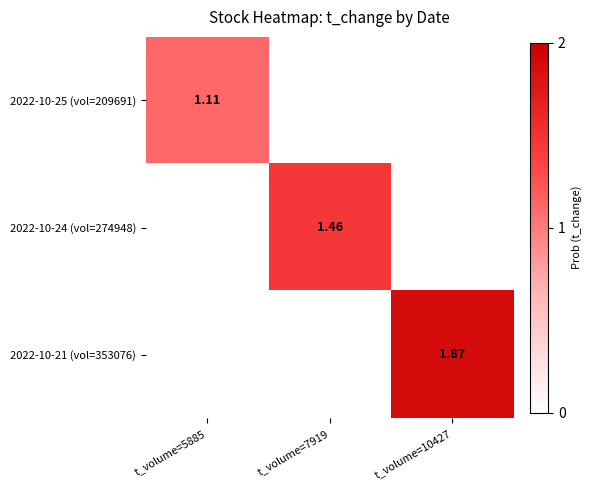

Which category has the lowest value in the 2022-10-21 (vol=353076) series?

t_volume=5885